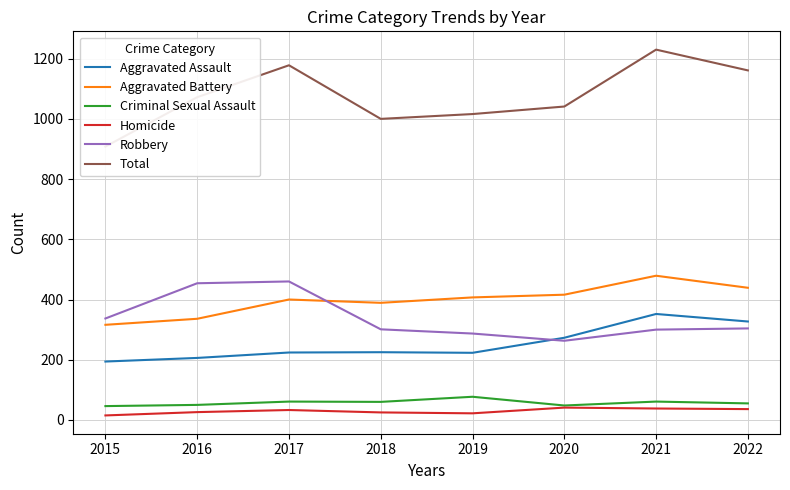

Reading right to left, extract all data points from this chart.

Aggravated Assault: 327	352	273	223	225	224	206	194
Aggravated Battery: 439	479	416	407	389	400	336	316
Criminal Sexual Assault: 55	61	48	77	60	61	50	46
Homicide: 36	38	41	22	25	33	26	15
Robbery: 304	300	263	287	301	460	454	337
Total: 1161	1230	1041	1016	1000	1178	1072	908